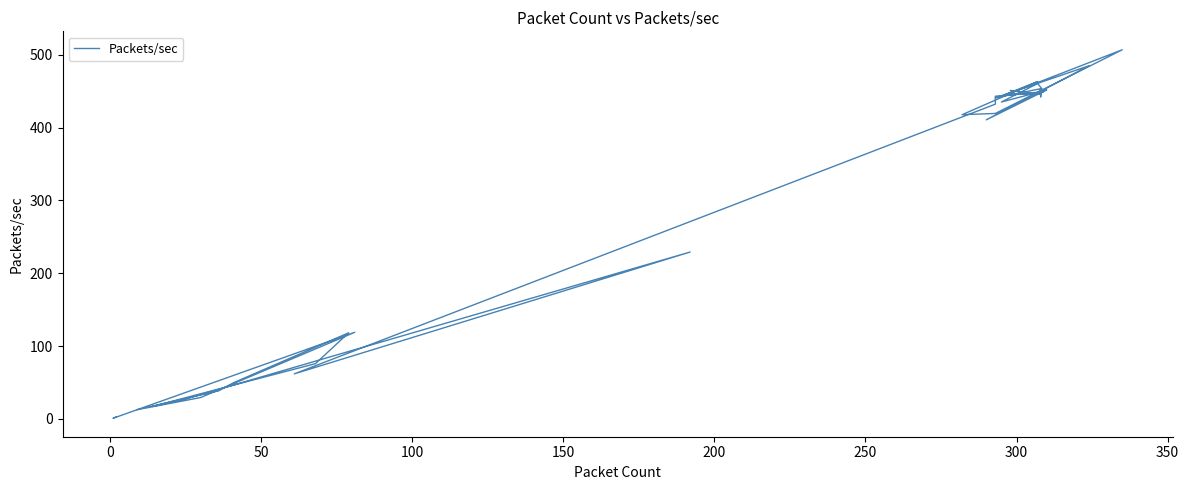

Count the number of categories in the chart.

40